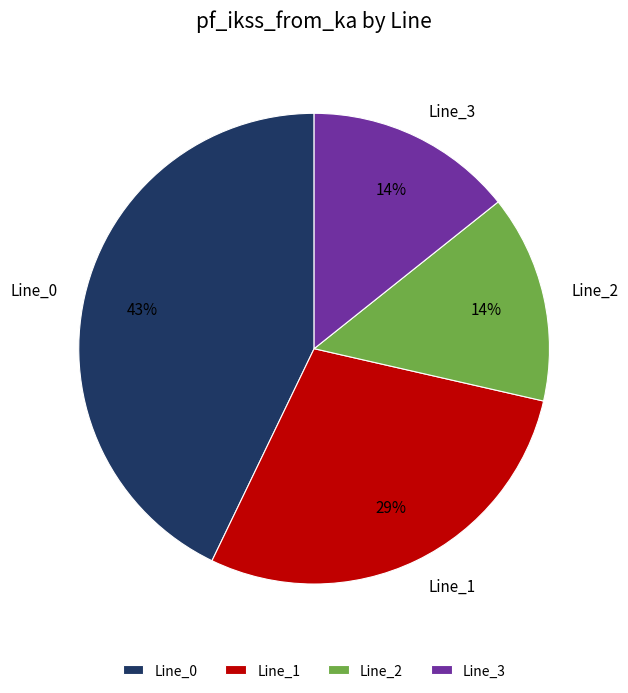

True or false: Line_3 accounts for 3% of the total.

False